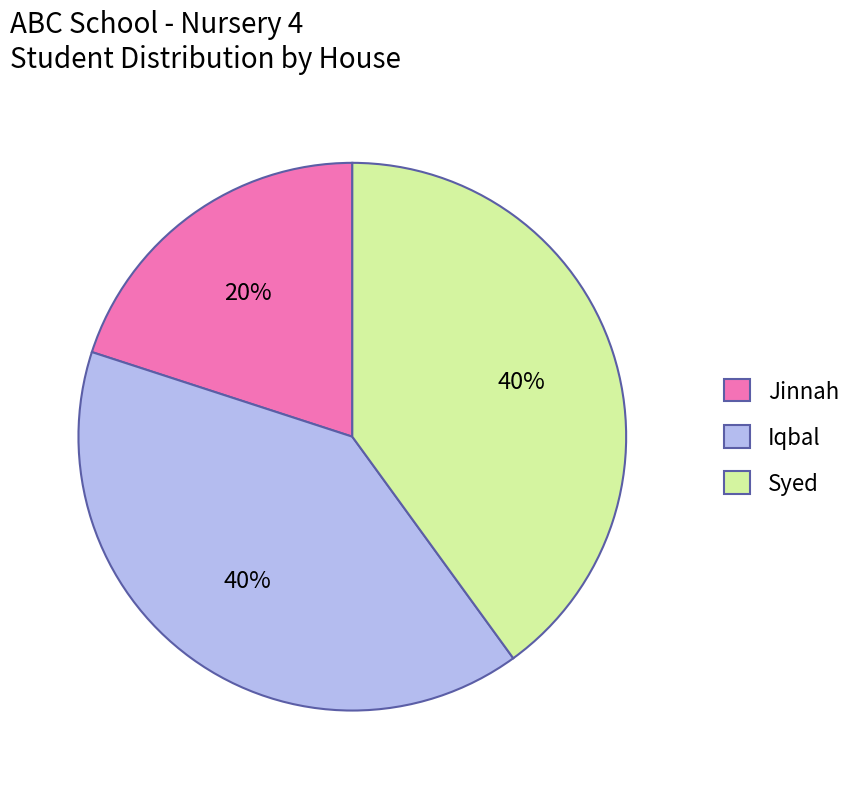

Count the number of slices in the pie.

3